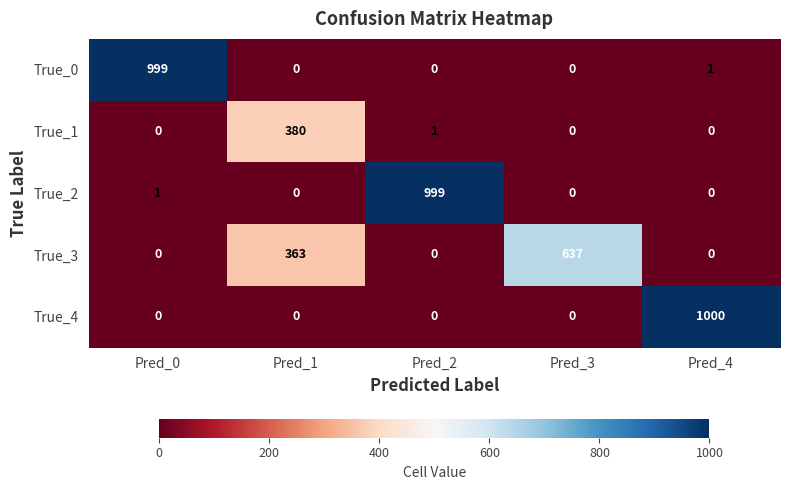

What is the total value across all series at Pred_1?

743